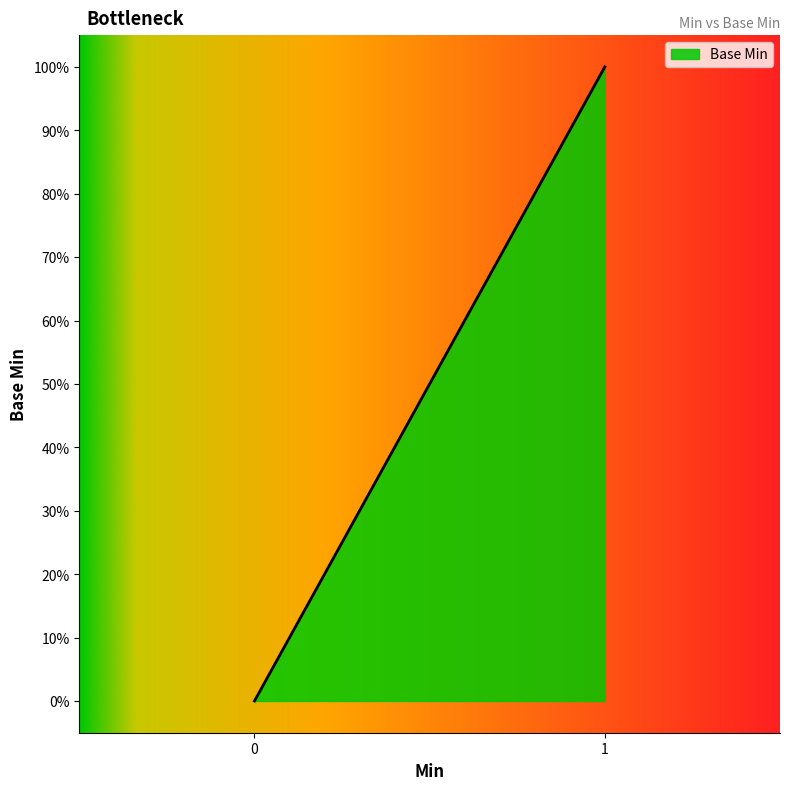

How many values exceed 0?

1